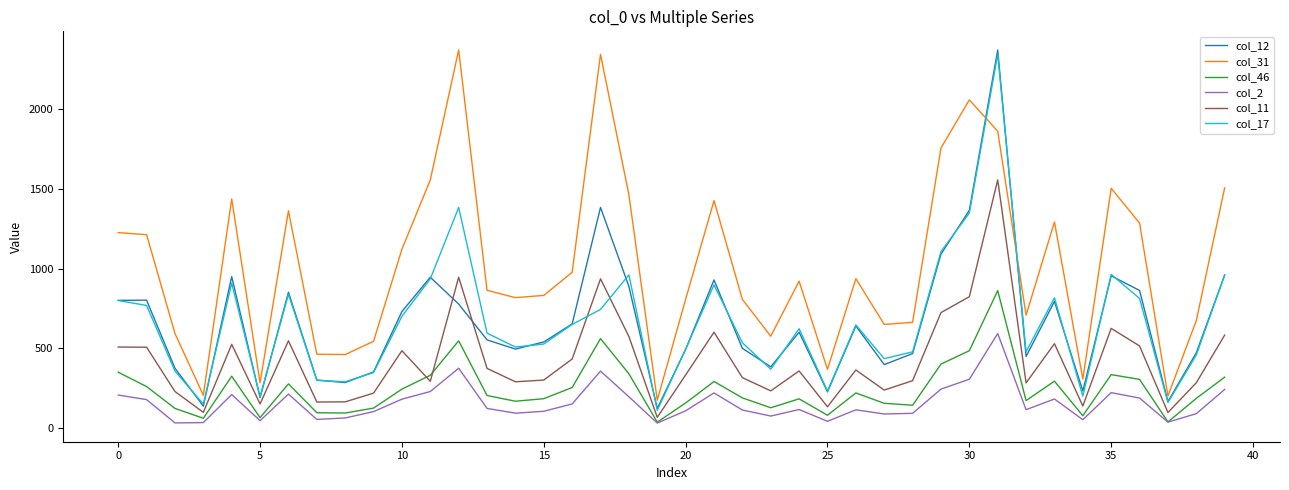

True or false: col_2 has more than 1 interior local peaks.

True